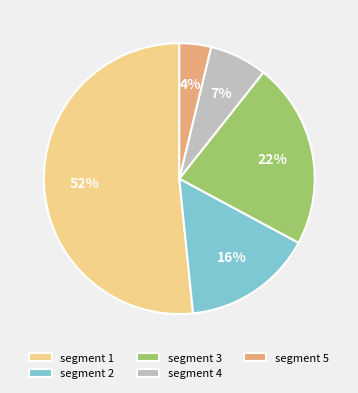

To the nearest percent, what is the difference between the largest and smallest slice percentages?

48%